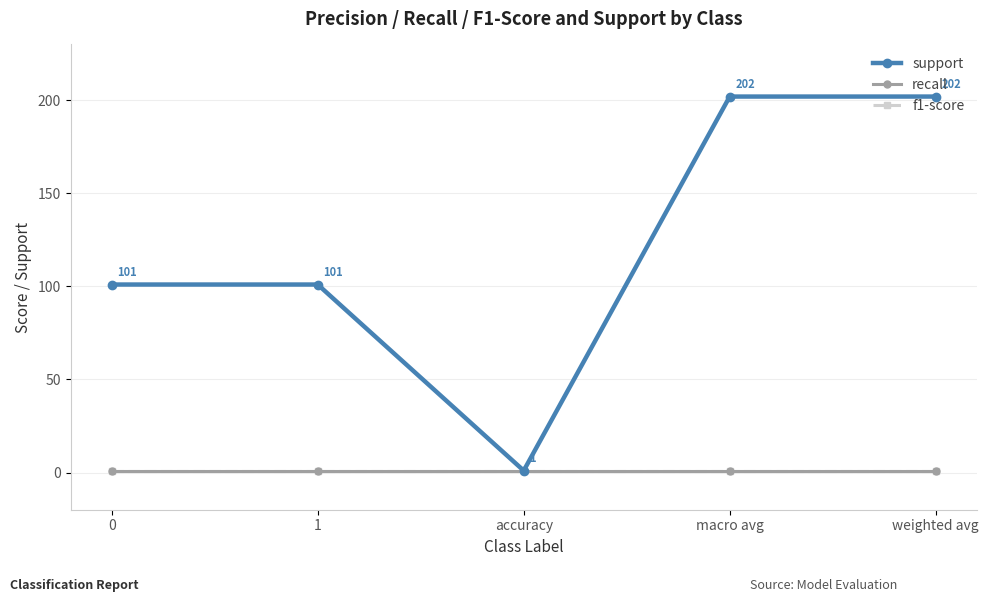

At which category is the sum across all series the highest?

macro avg